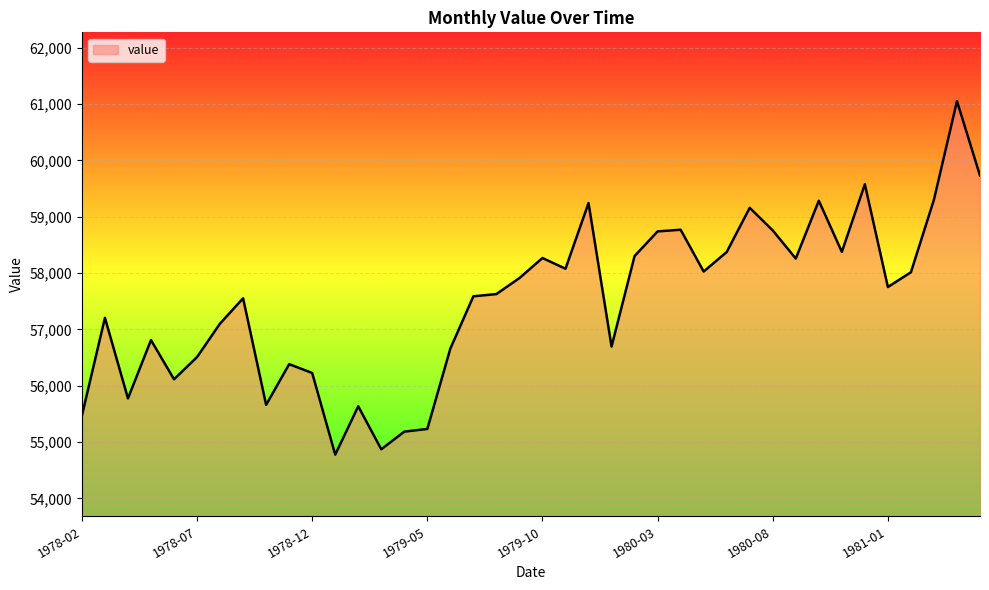

What is the greatest value displayed?

61052